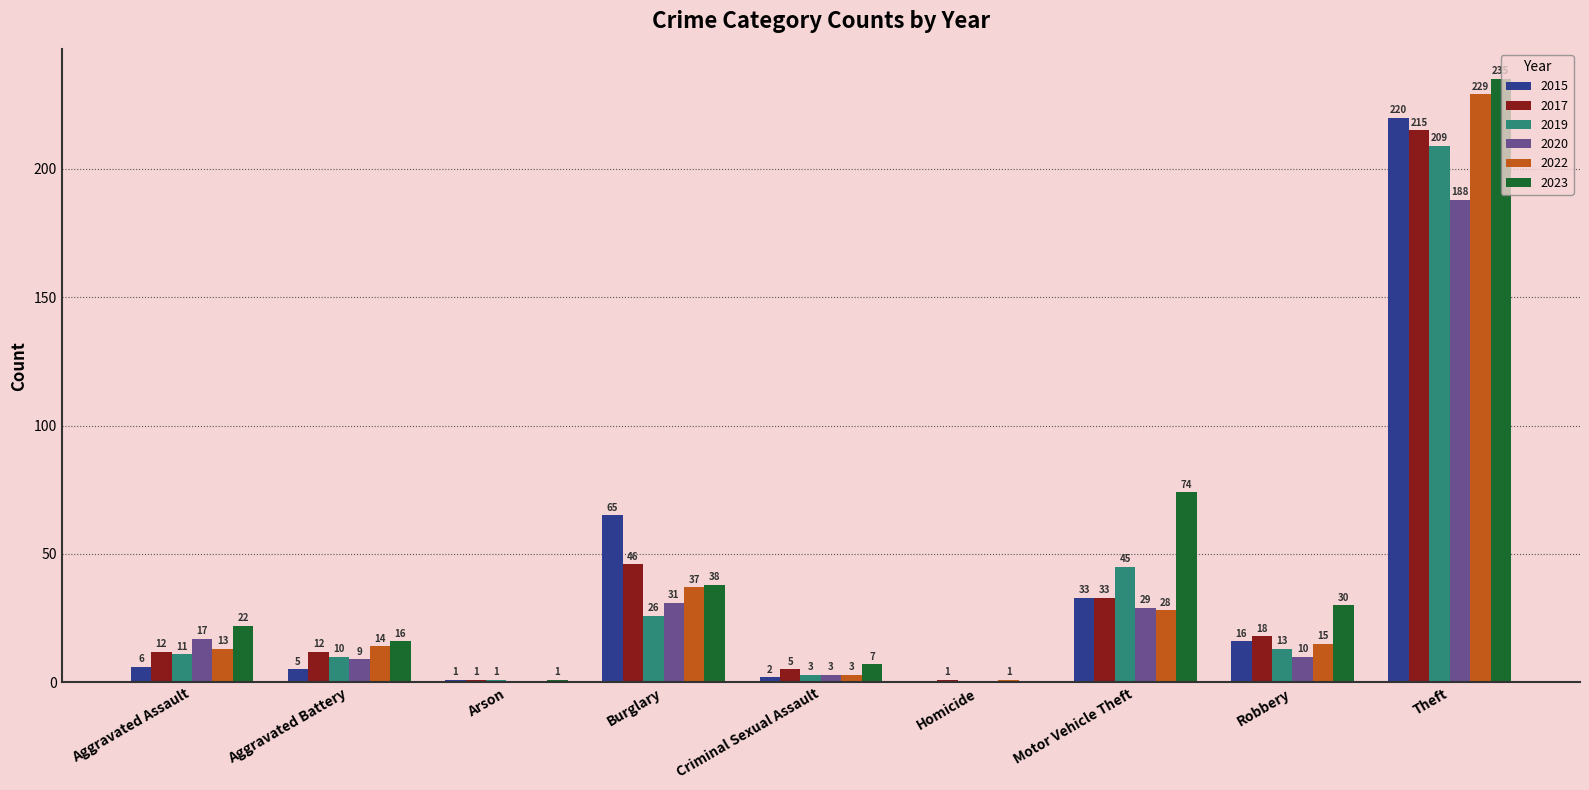

What is the highest value of the 2020 series?

188